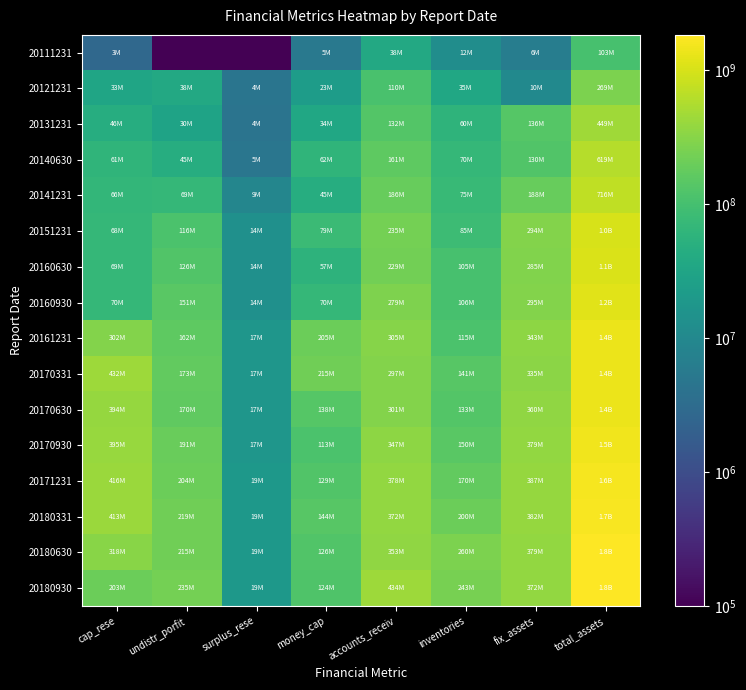

What is the total value across all series at accounts_receiv?

4157983288.2